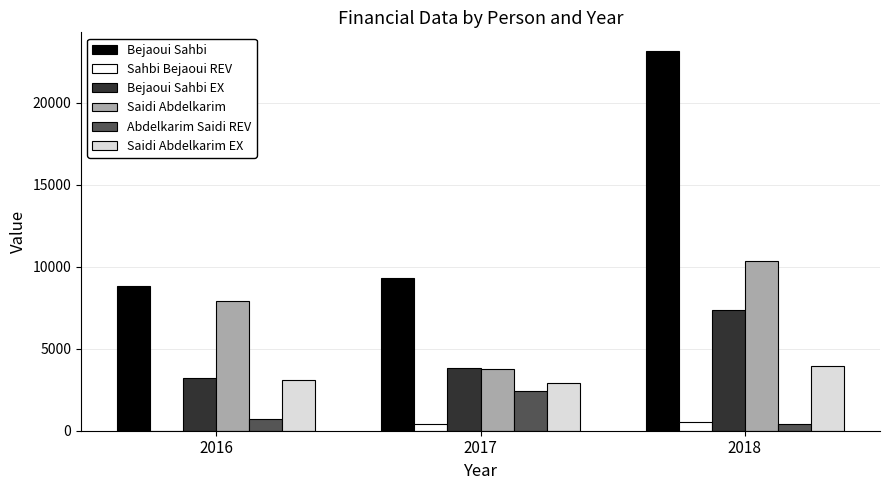

At which label does Bejaoui Sahbi EX reach its peak?

2018